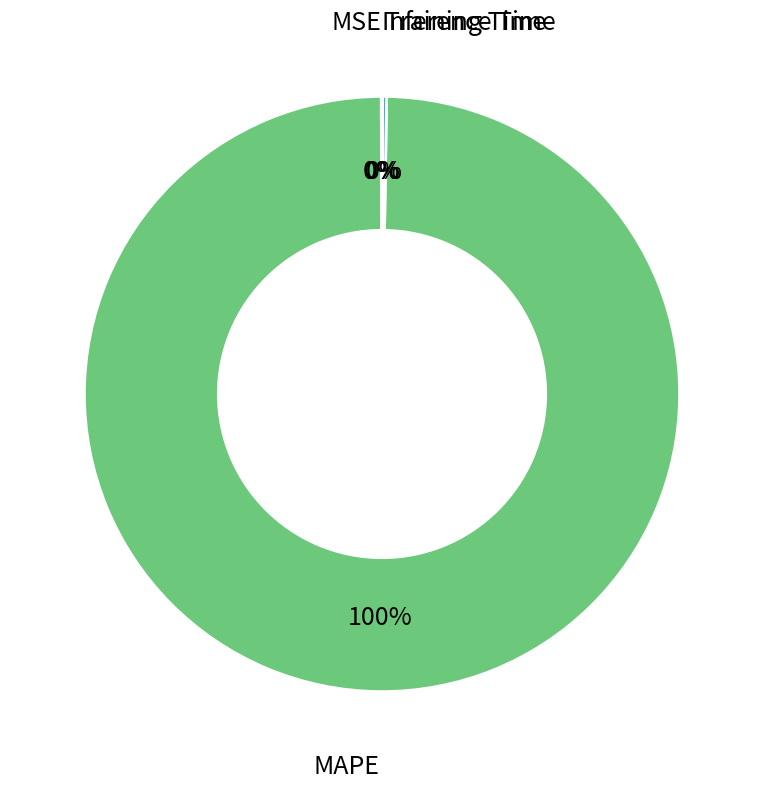

Is there a majority slice in this chart?

Yes